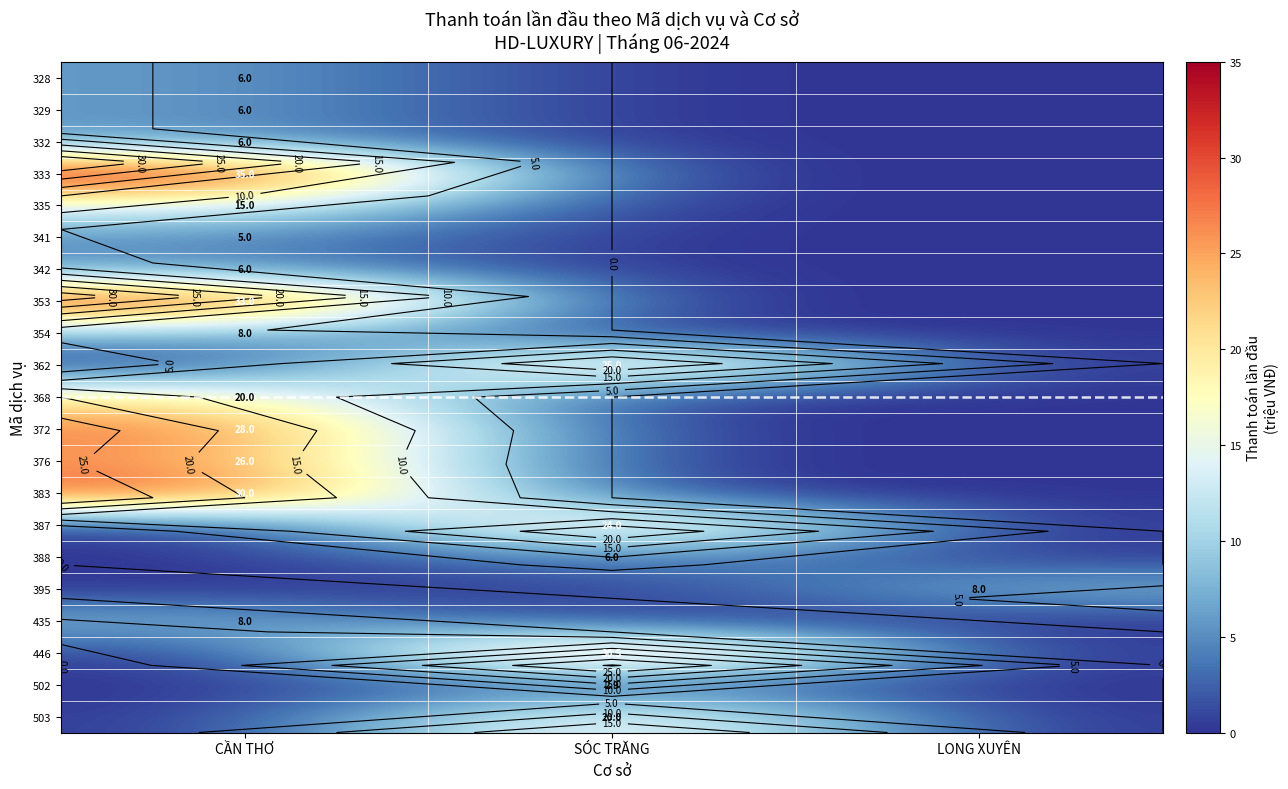

List the series in order of their peak value, highest first.

333, 353, 446, 383, 372, 376, 362, 387, 368, 503, 335, 354, 395, 435, 328, 329, 332, 342, 388, 341, 502